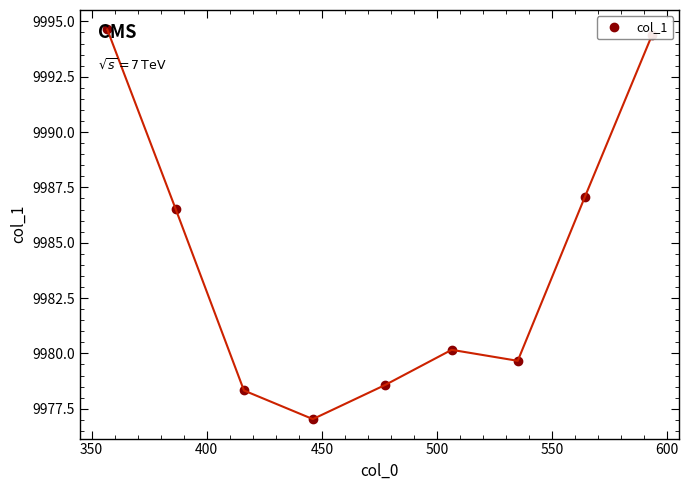

True or false: the data has more than 0 interior local peaks.

True